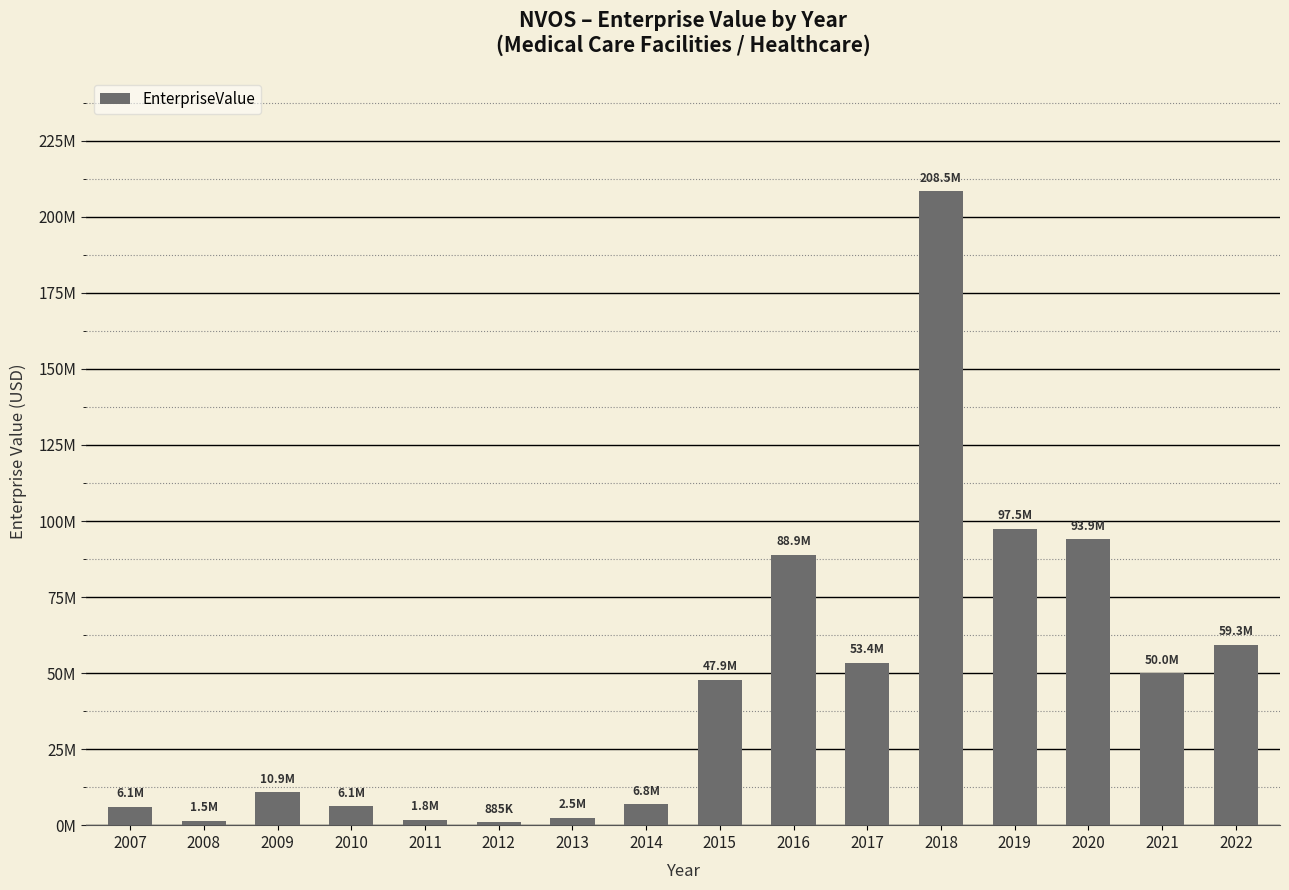

Does the chart contain stacked bars?

No